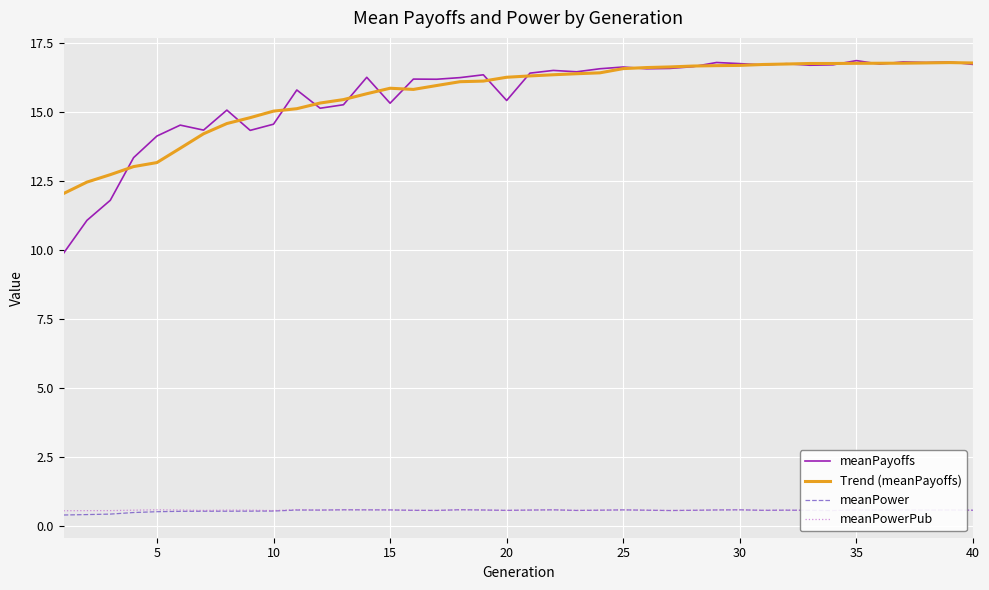

What are all the series names shown in the legend?

meanPayoffs, Trend (meanPayoffs), meanPower, meanPowerPub